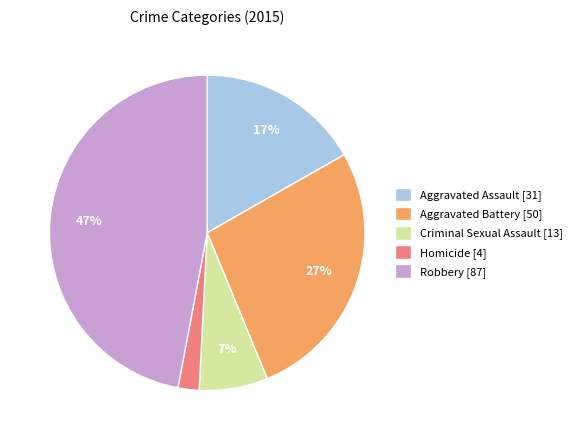

Which slice is the smallest?

Homicide